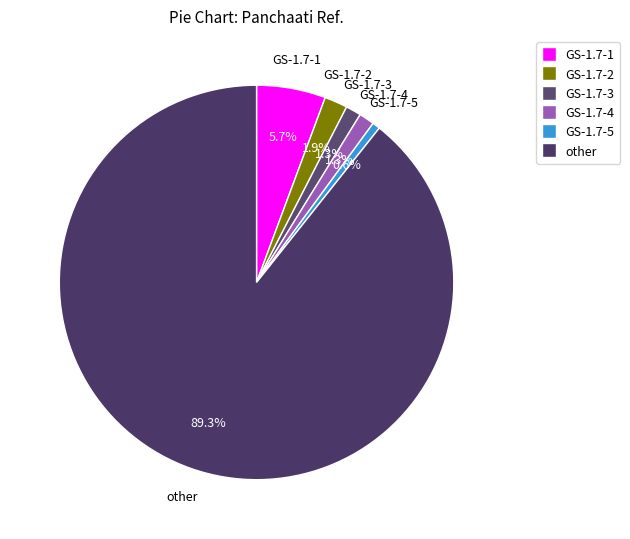

Between GS-1.7-2 and GS-1.7-4, which is larger?

GS-1.7-2